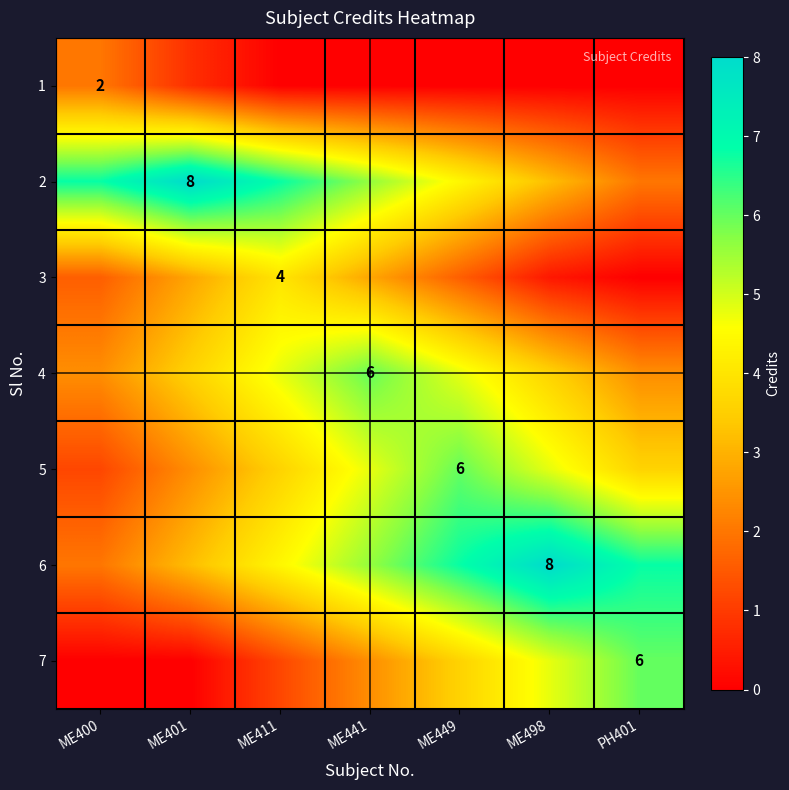

The value of 4 at ME411 is 4.8. True or false?

True